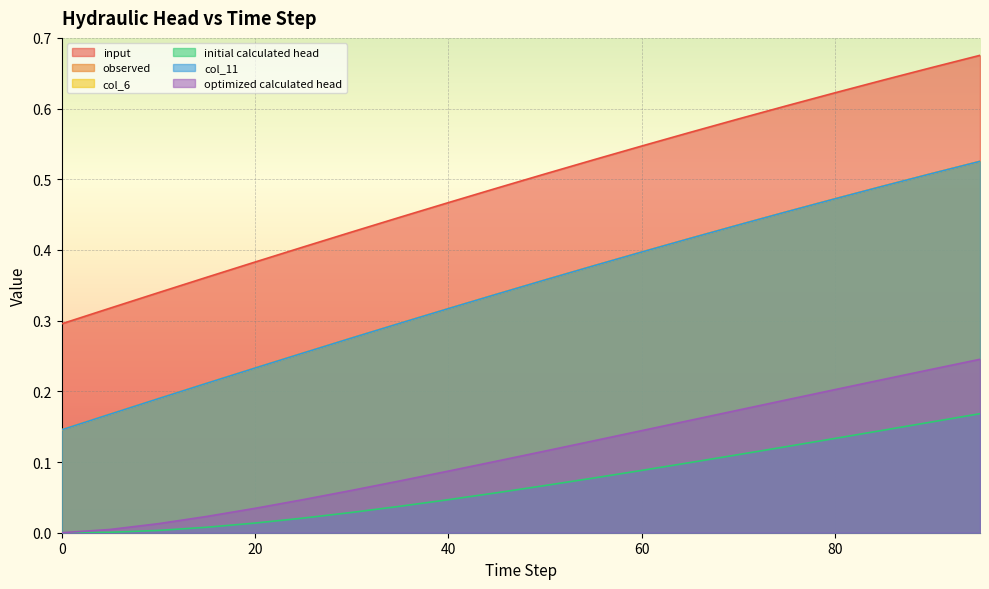

True or false: col_6 and observed intersect in this chart.

True